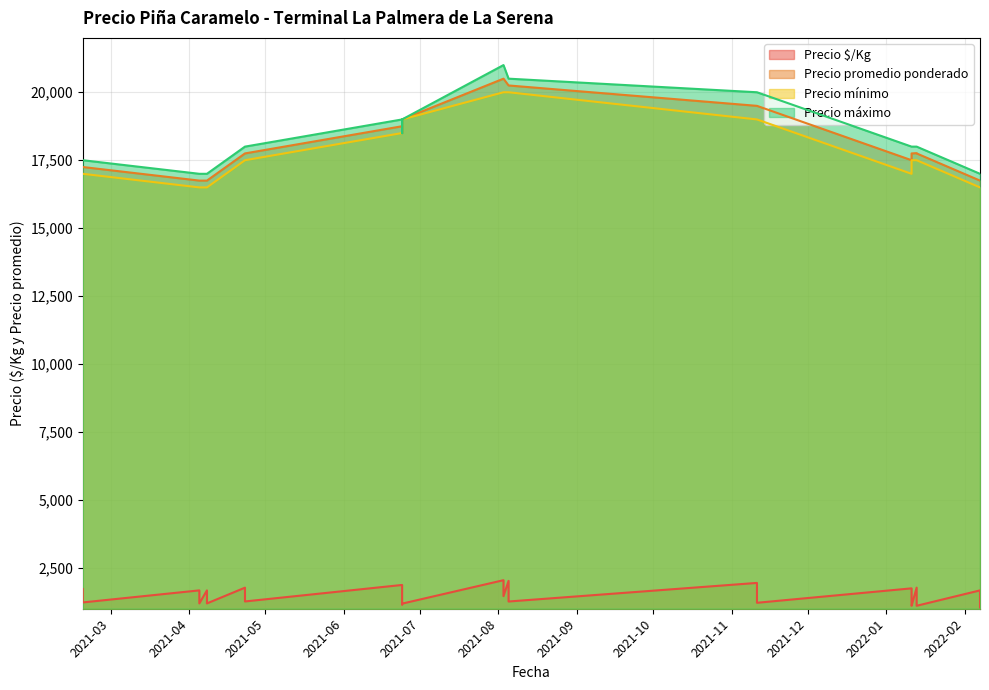

Which series changed the most between 2021-06-24 and 2021-08-03?

Precio máximo